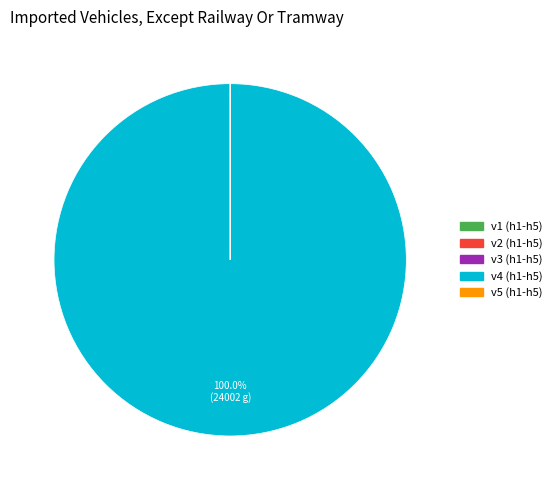

Which slice represents more than half of the pie?

v4